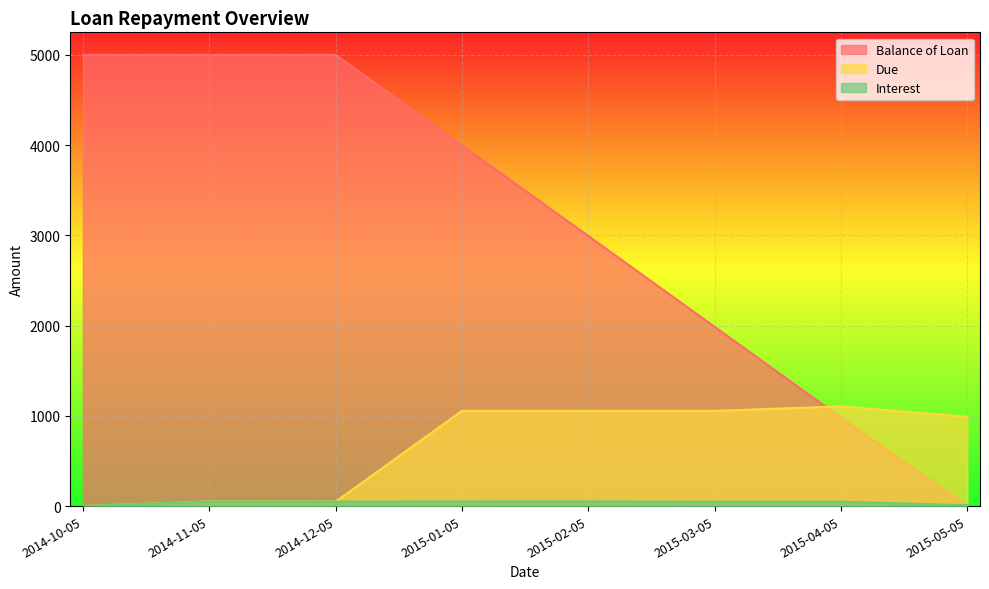

What is the label of the 1st point from the right?

2015-05-05